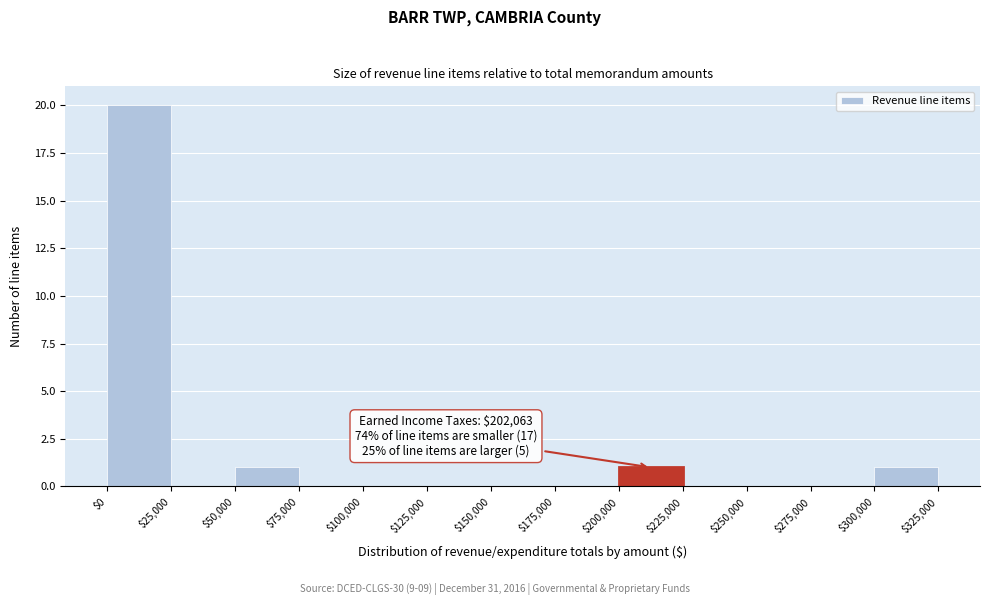

Over which range of the x-axis is the bar tallest?

$0 to $25,000